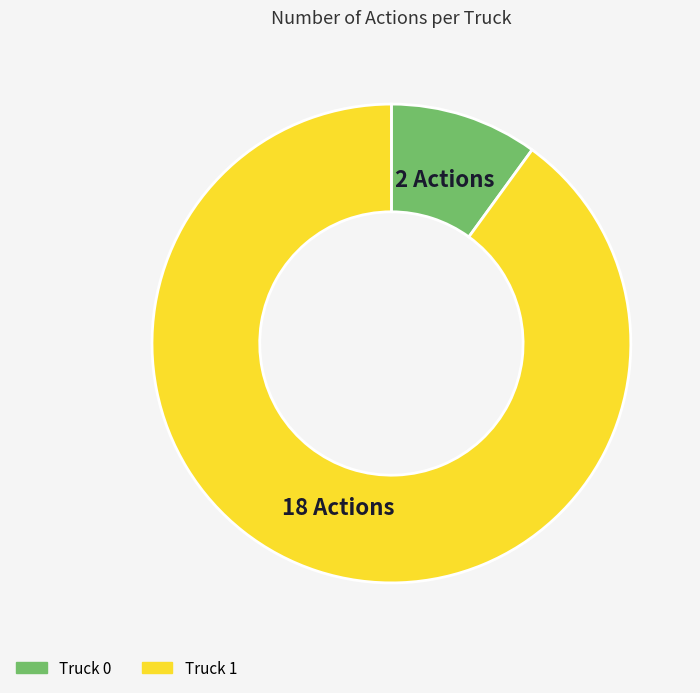

How many segments does this pie chart have?

2